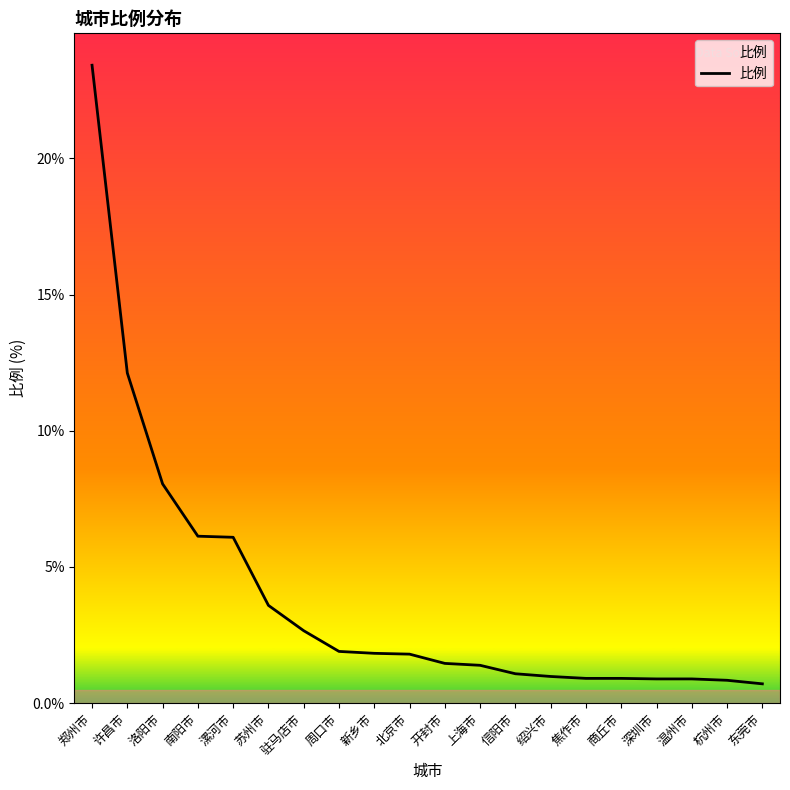

Between 郑州市 and 漯河市, which is larger?

郑州市